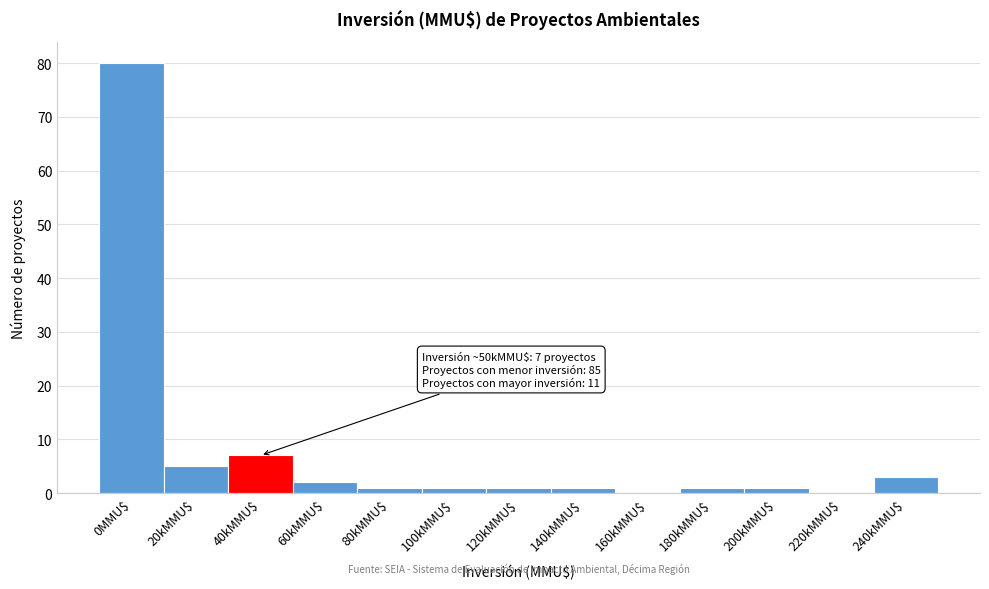

At which label is the value closest to 40?

40kMMU$